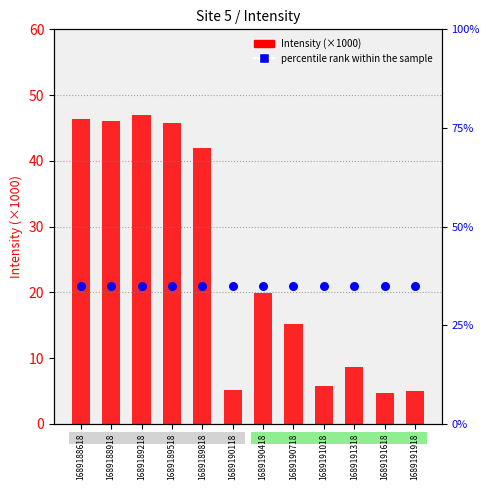

What are all the series names shown in the legend?

Intensity (×1000), percentile rank within the sample